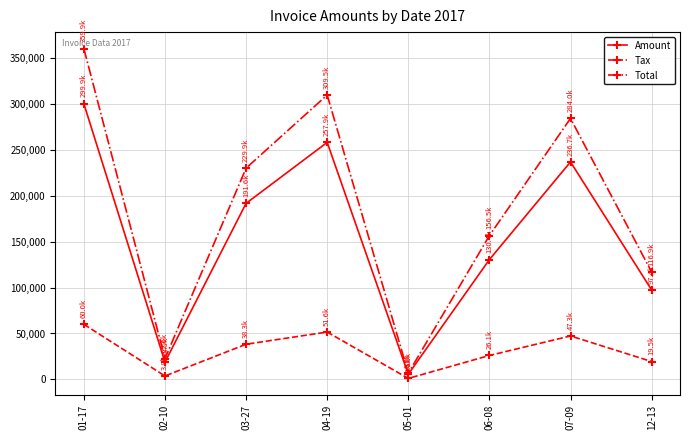

At which label is Tax closest to 30560?

06-08